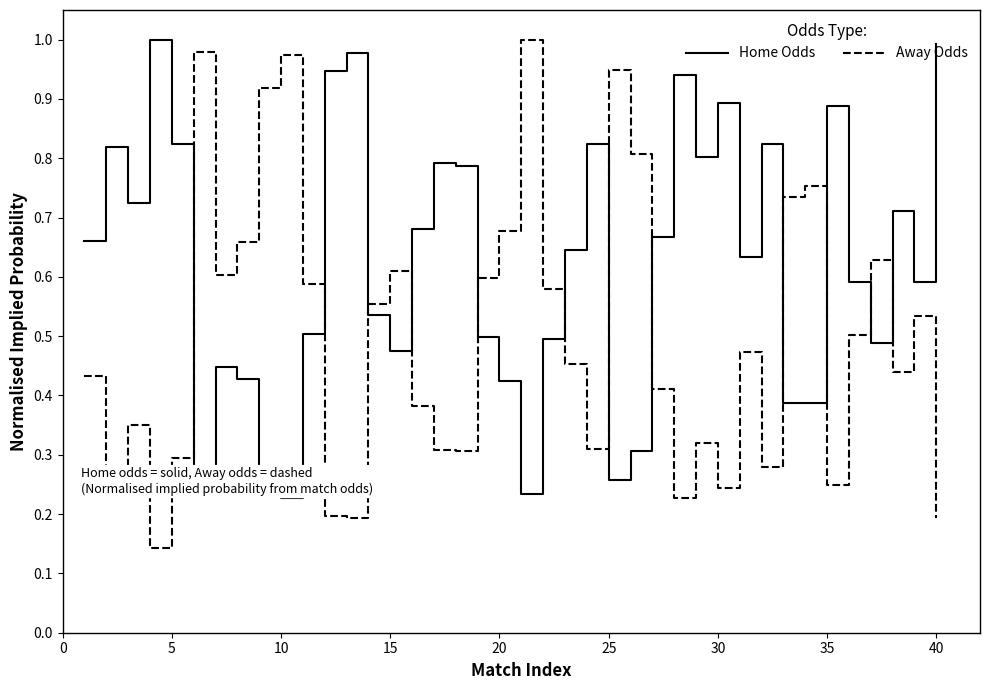

Which series ends up on top after the final intersection of Home Odds and Away Odds?

Home Odds